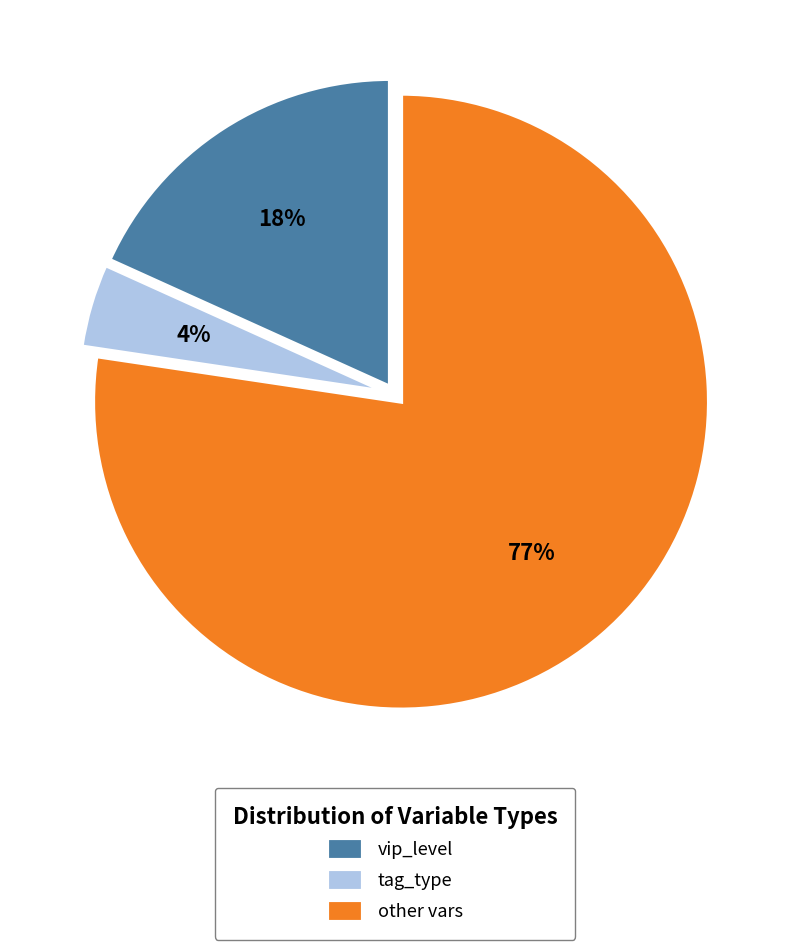

Do tag_type and other vars together represent more than half of the pie?

Yes